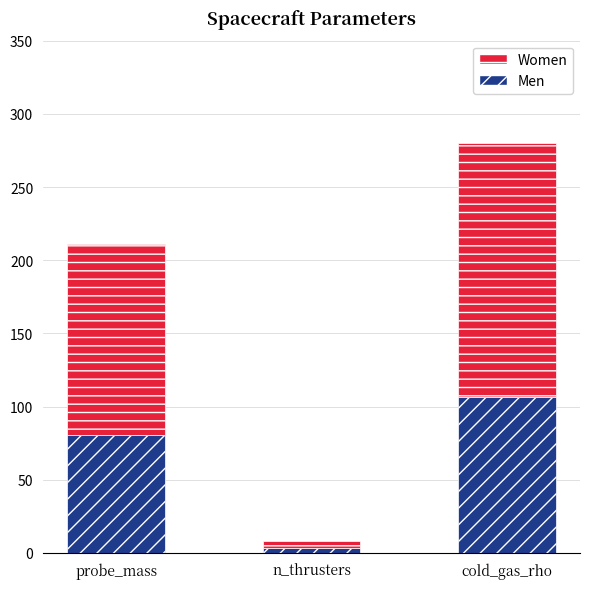

At which category is the sum across all series the highest?

cold_gas_rho